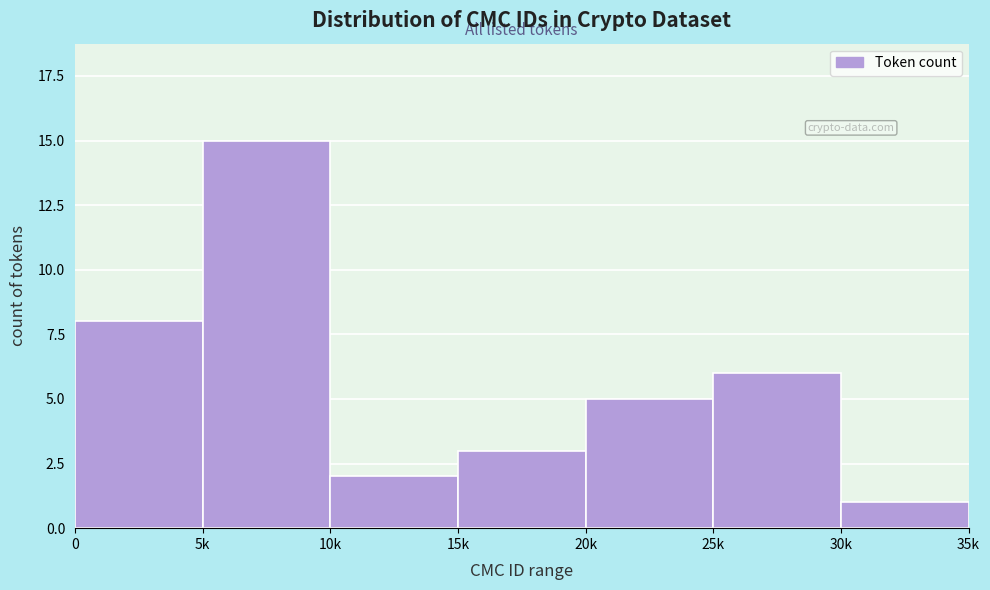

Reading right to left, list all the values displayed in this chart.

1	6	5	3	2	15	8